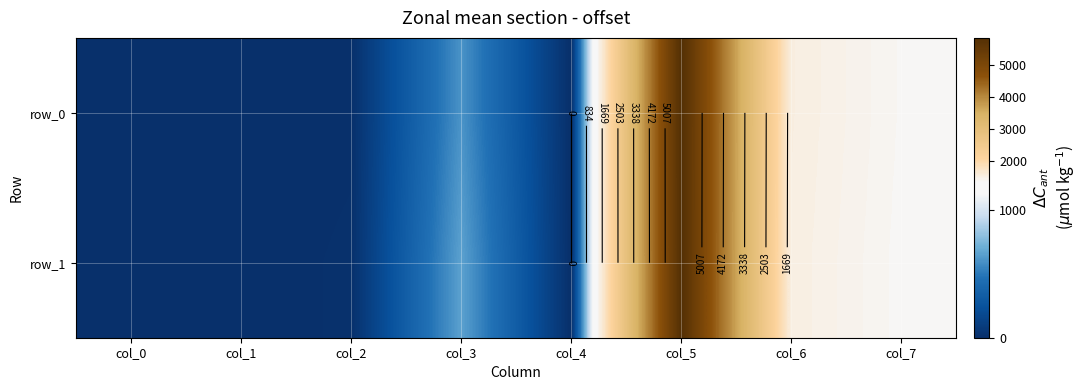

What is the sum of the row_1 values at col_1 and col_5?

5832